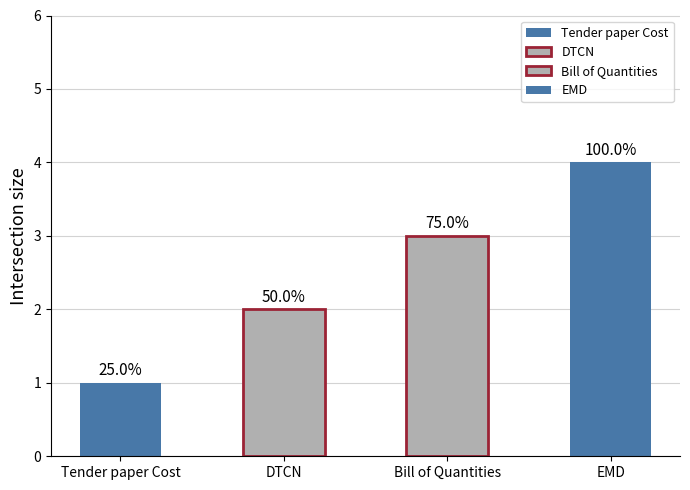

What is the sum of all values?

10